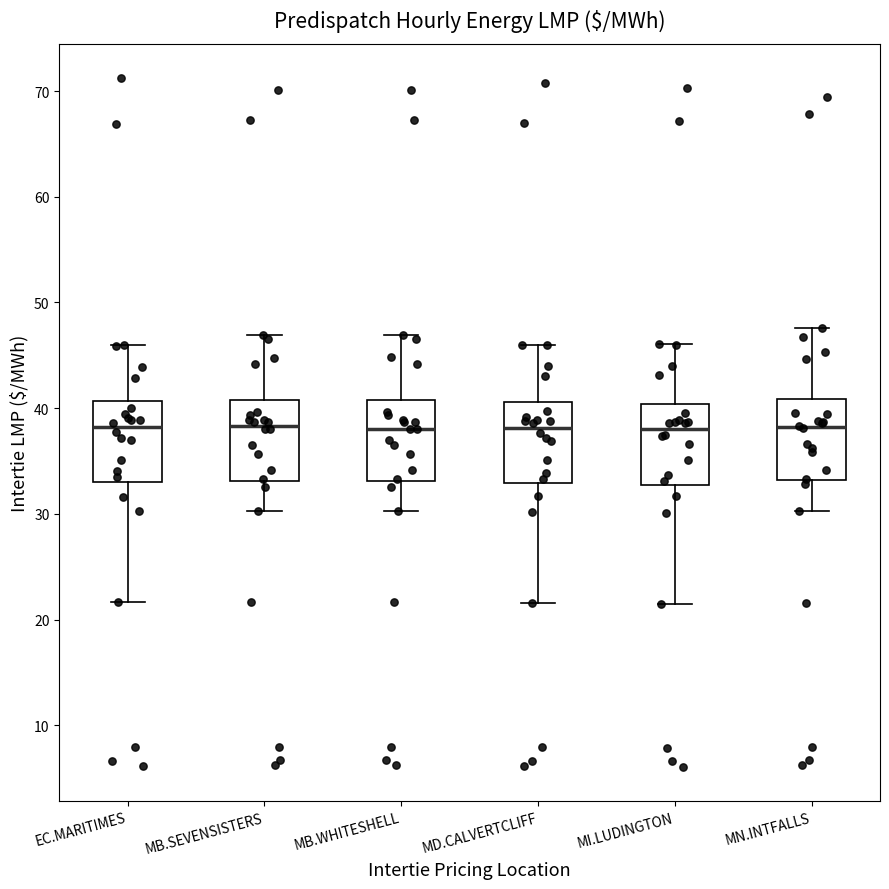

Reading left to right, read every box against the y-axis: the position of its median line, the range the box covers, and the ends of its whiskers. The values are not printed on the chart, so give them approximately, as read against the axis.

EC.MARITIMES: median 38, box 33 to 41, whiskers 22 to 46
MB.SEVENSISTERS: median 38, box 33 to 41, whiskers 30 to 47
MB.WHITESHELL: median 38, box 33 to 41, whiskers 30 to 47
MD.CALVERTCLIFF: median 38, box 33 to 41, whiskers 22 to 46
MI.LUDINGTON: median 38, box 33 to 40, whiskers 21 to 46
MN.INTFALLS: median 38, box 33 to 41, whiskers 30 to 48